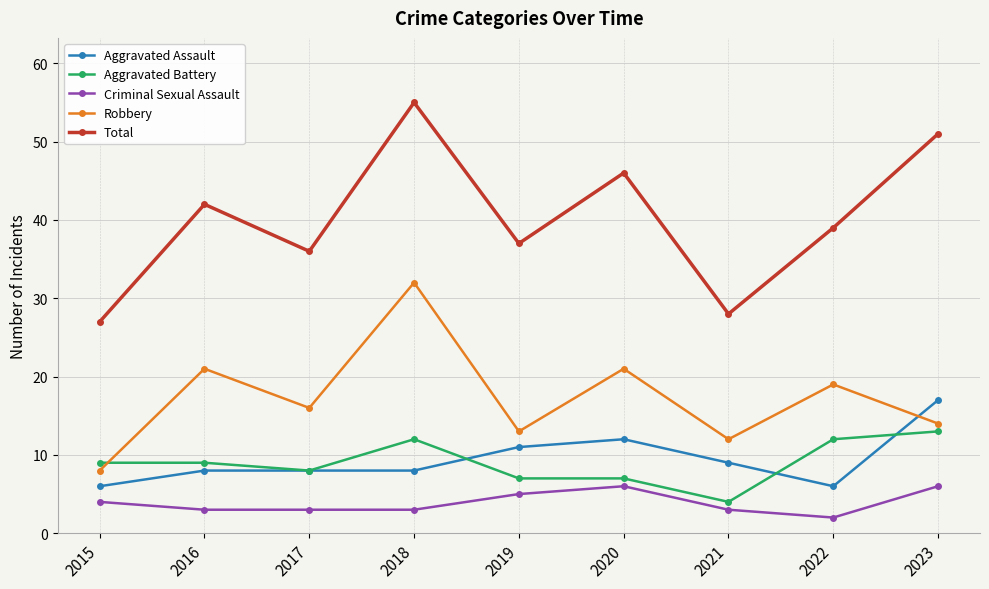

The Aggravated Assault series shows 8 at 2018. True or false?

True